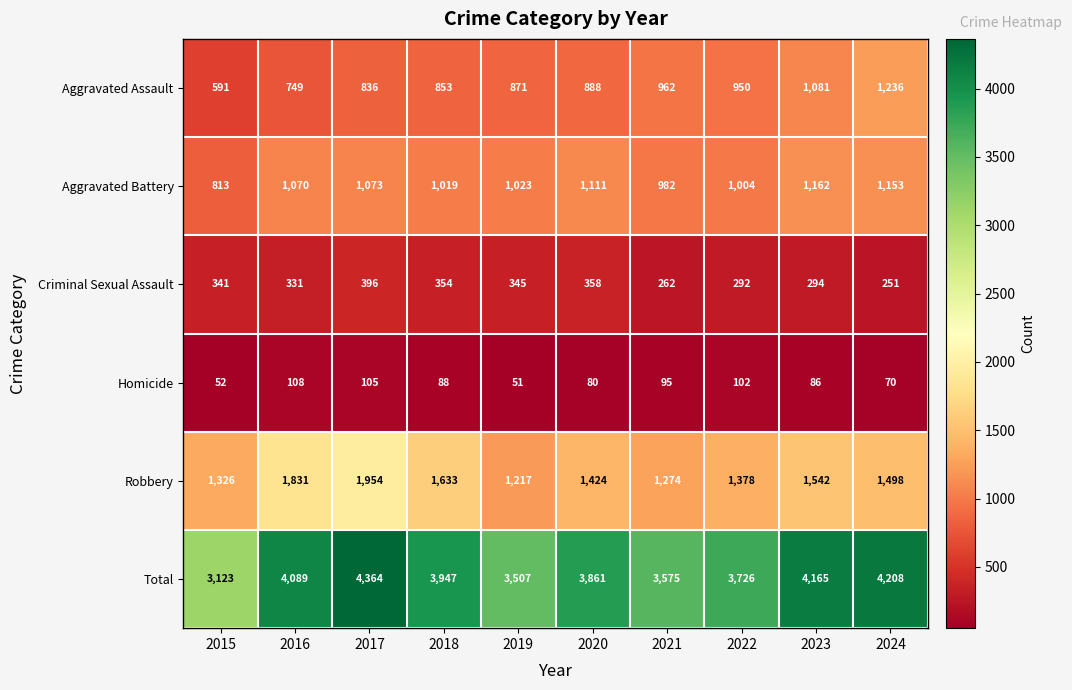

At which category does the chart reach its minimum across all series?

2019